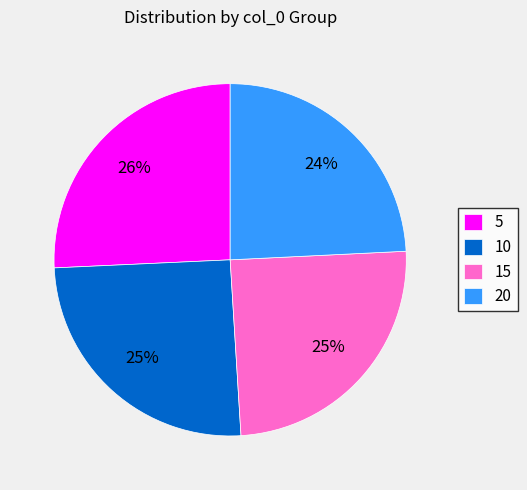

What percentage is the 10 slice, to the nearest percent?

25%